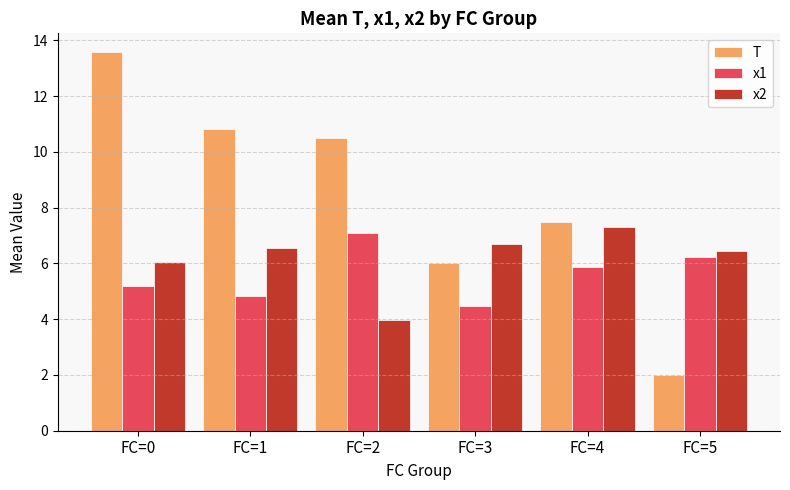

Rank the categories by T value from lowest to highest.

FC=5, FC=3, FC=4, FC=2, FC=1, FC=0